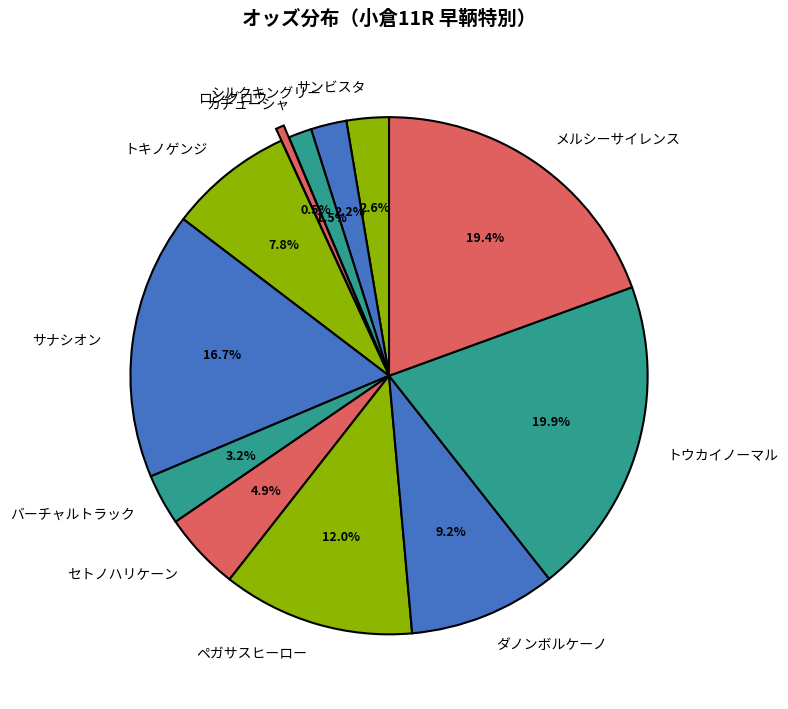

Which slice is the smallest?

ロングロウ